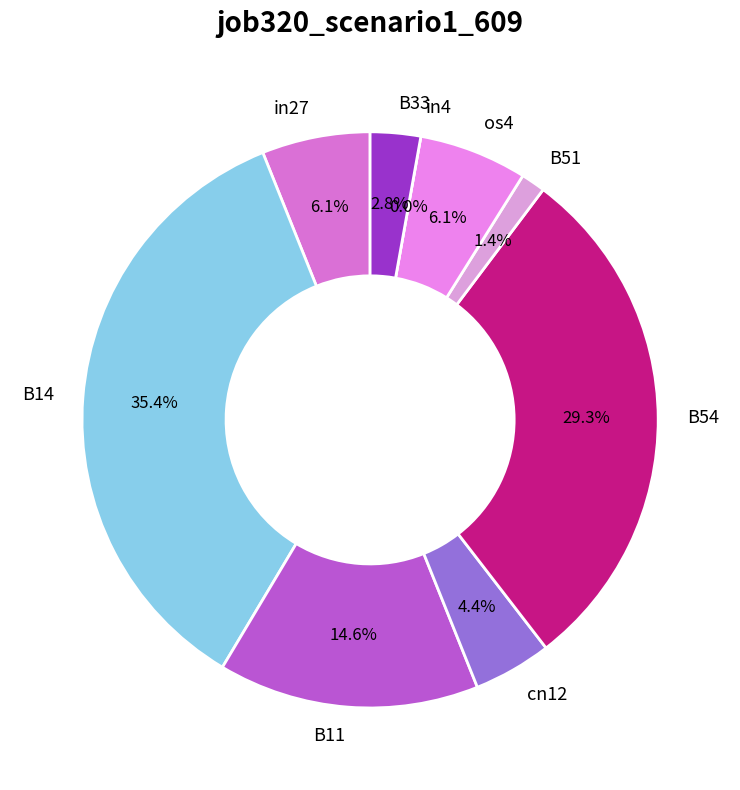

Does any single category account for the majority?

No